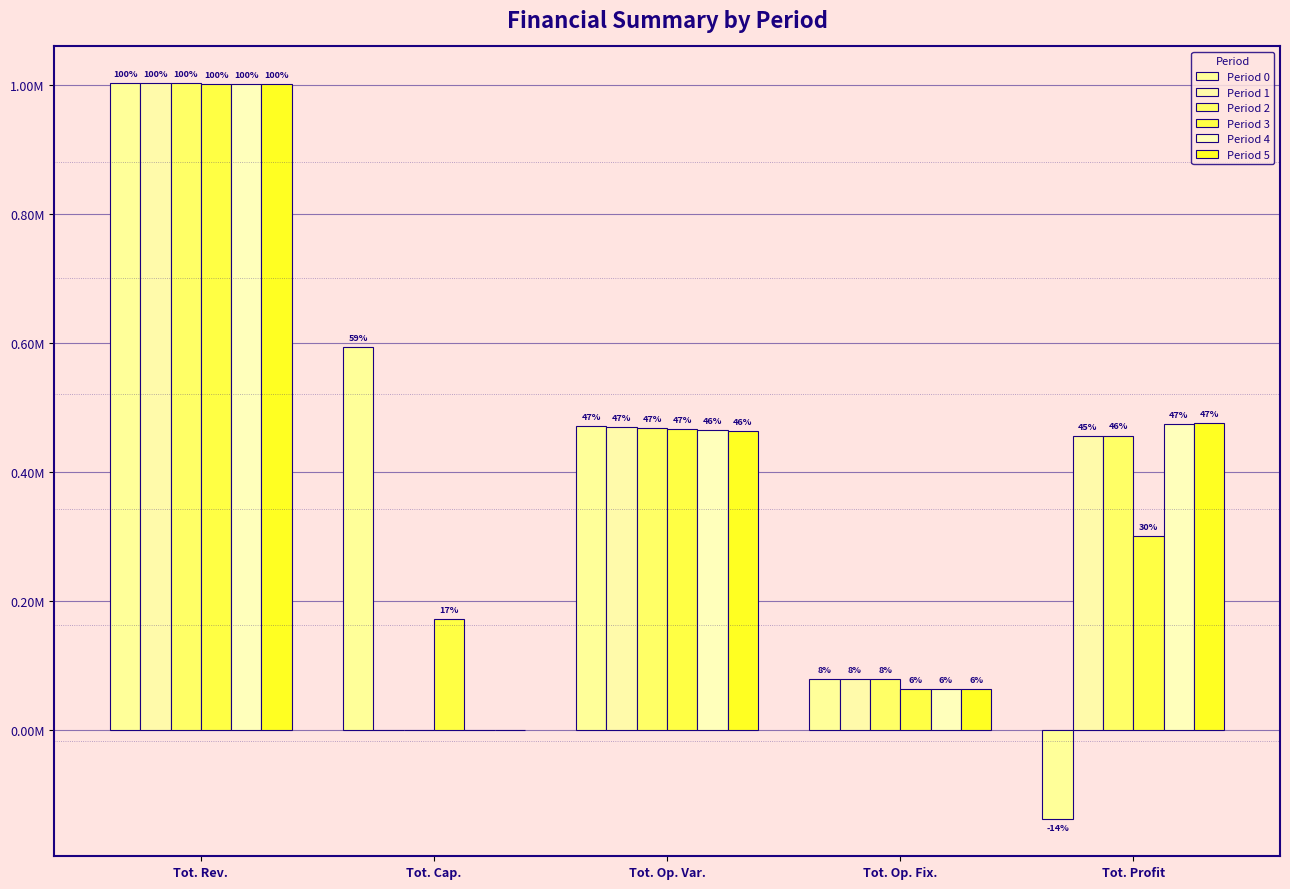

Are the bars horizontal?

No